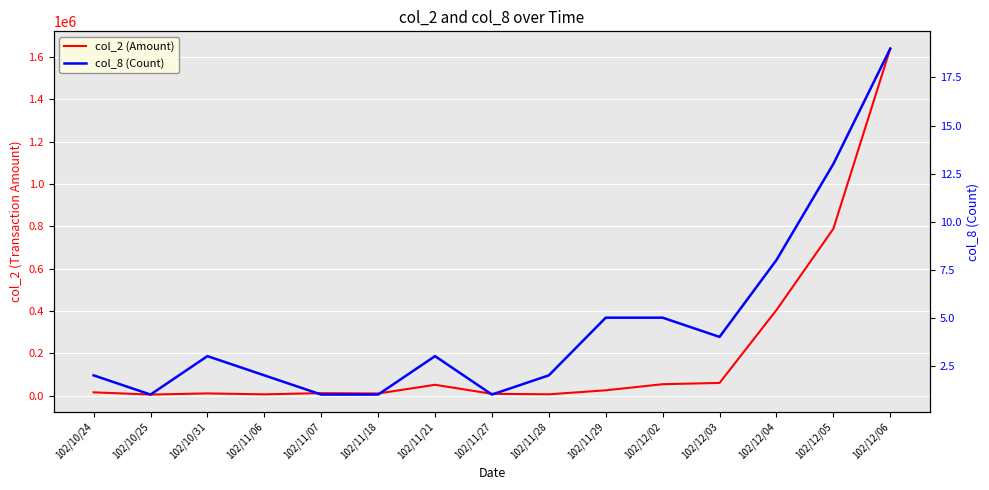

What value does the col_8 (Count) series have at 102/11/07?

1